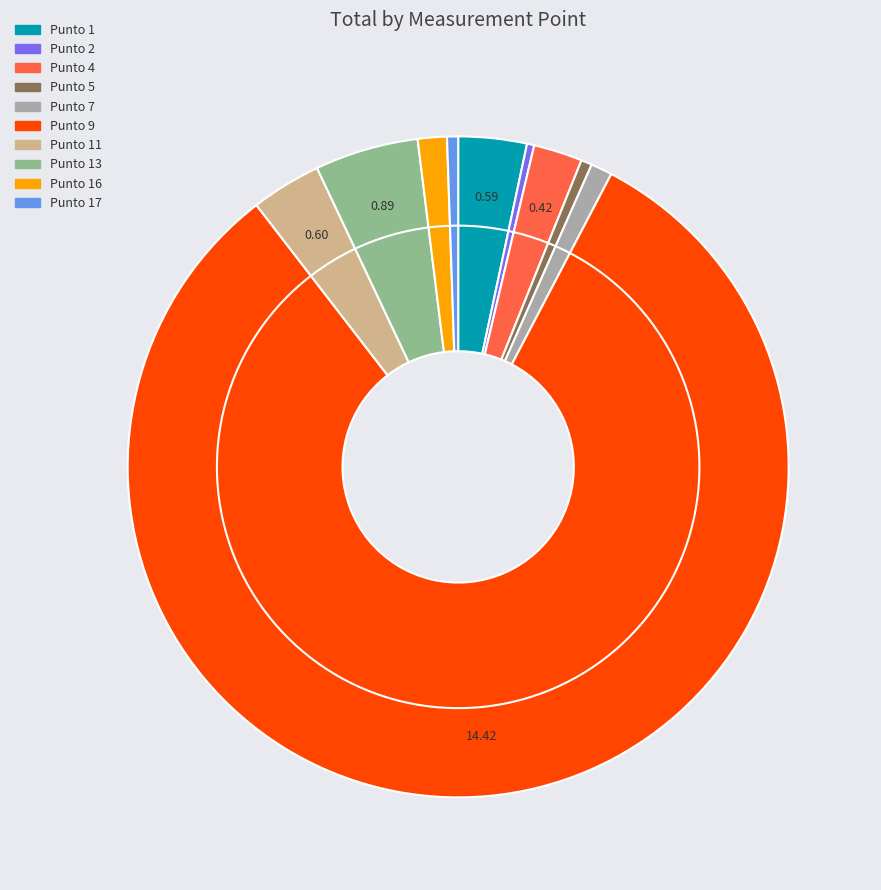

How much of the chart is everything except Punto 16?

98.6%